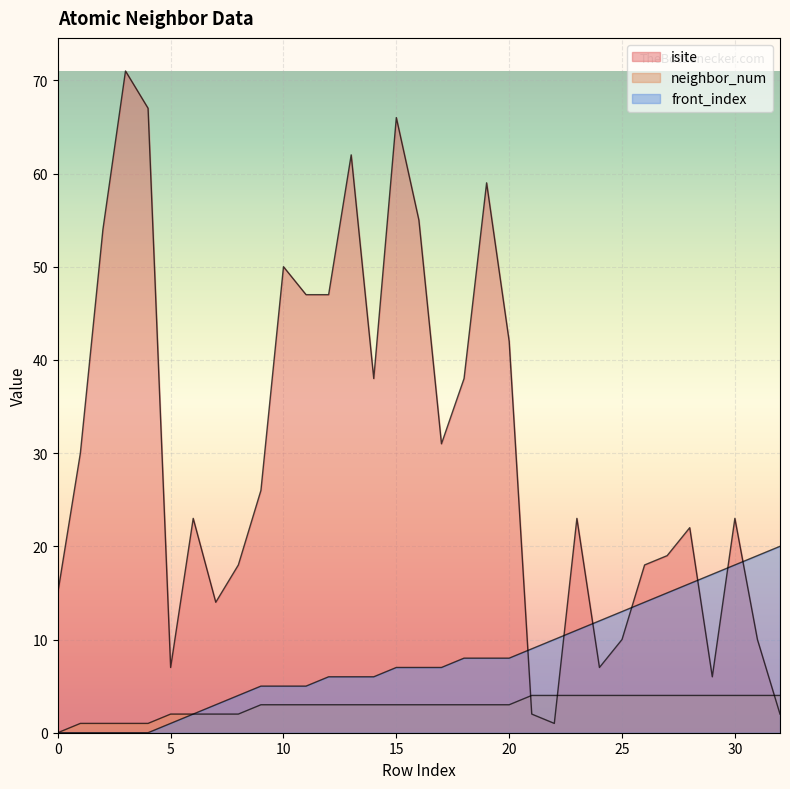

True or false: neighbor_num has a value of 4 at 25.

True